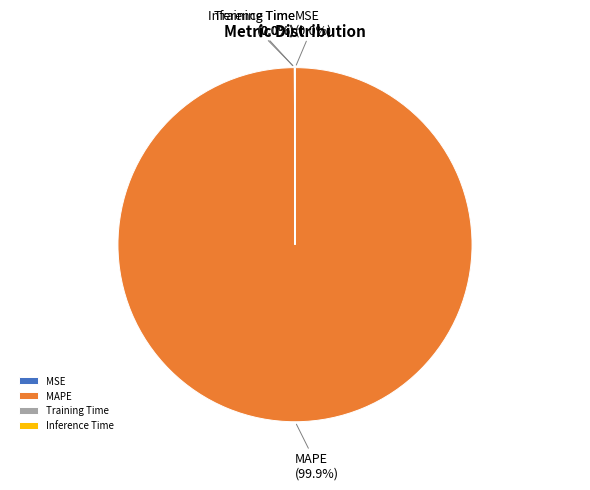

Does MAPE represent more than half of the total?

Yes